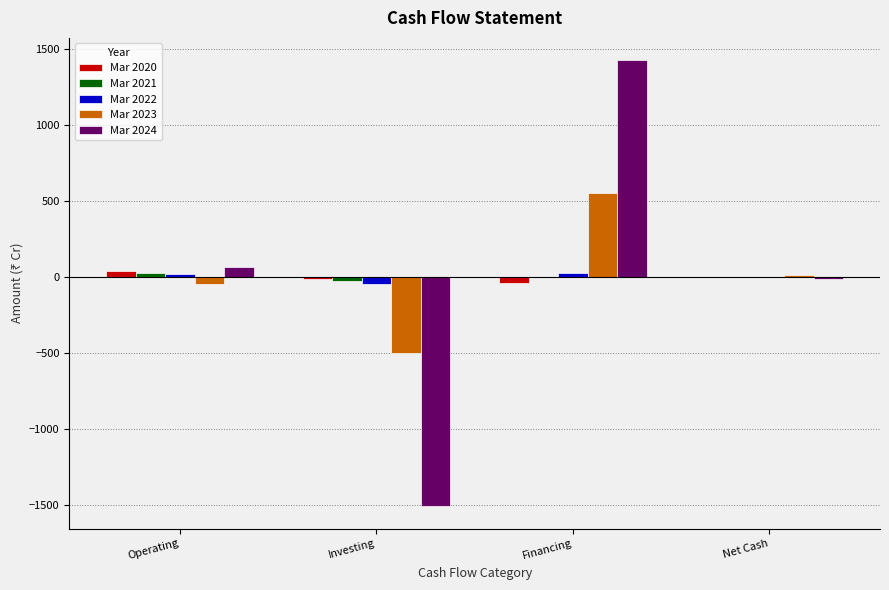

Does the chart contain stacked bars?

No